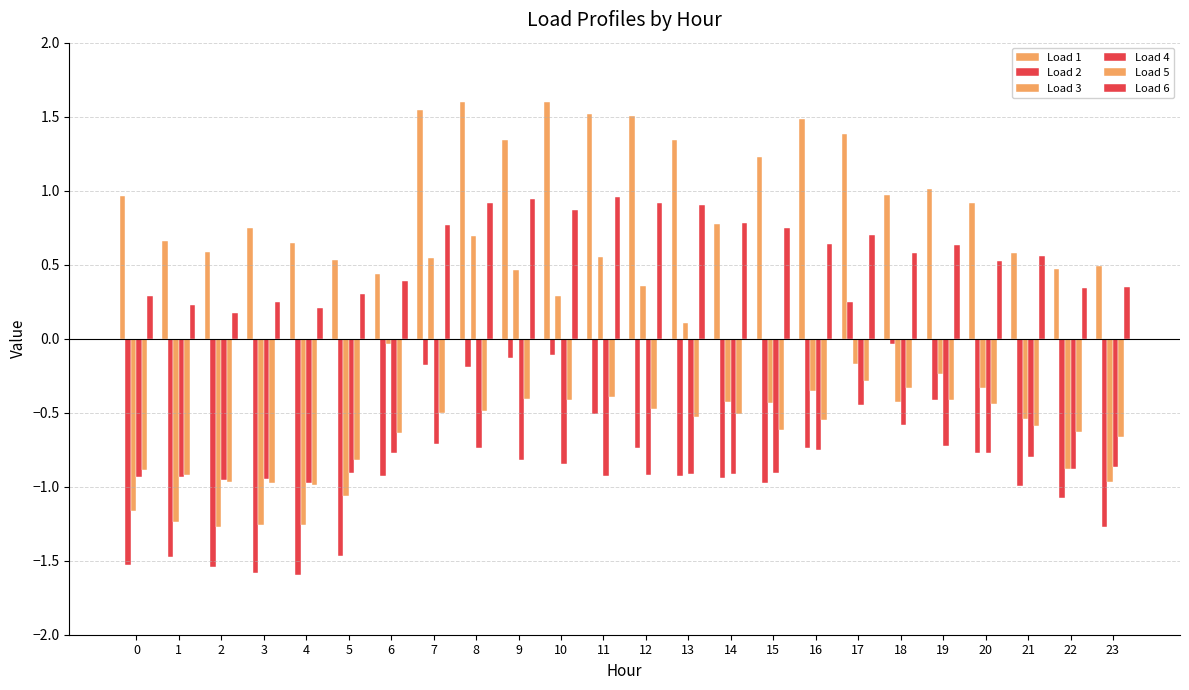

How many values in Load 2 are below zero?

23